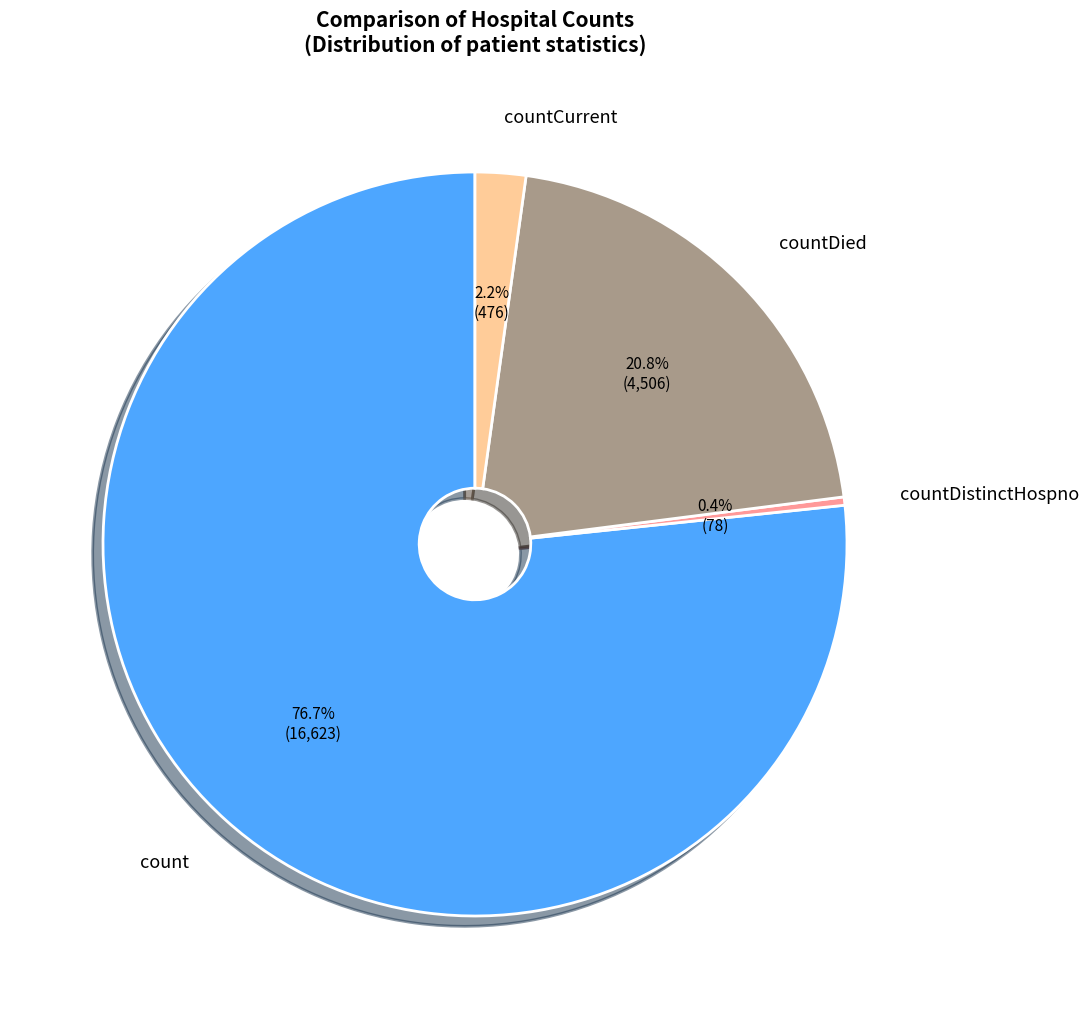

Is there any slice that represents more than half of the pie?

Yes